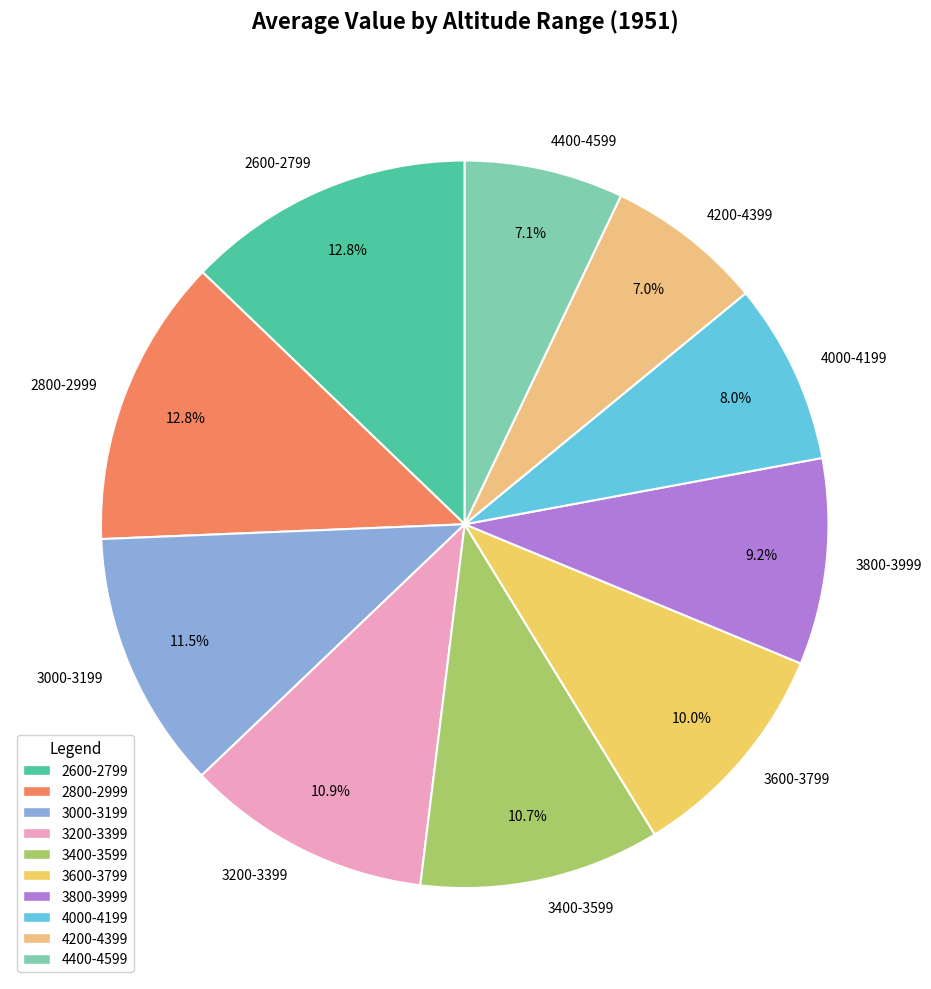

To the nearest percent, what is the average slice percentage?

10%